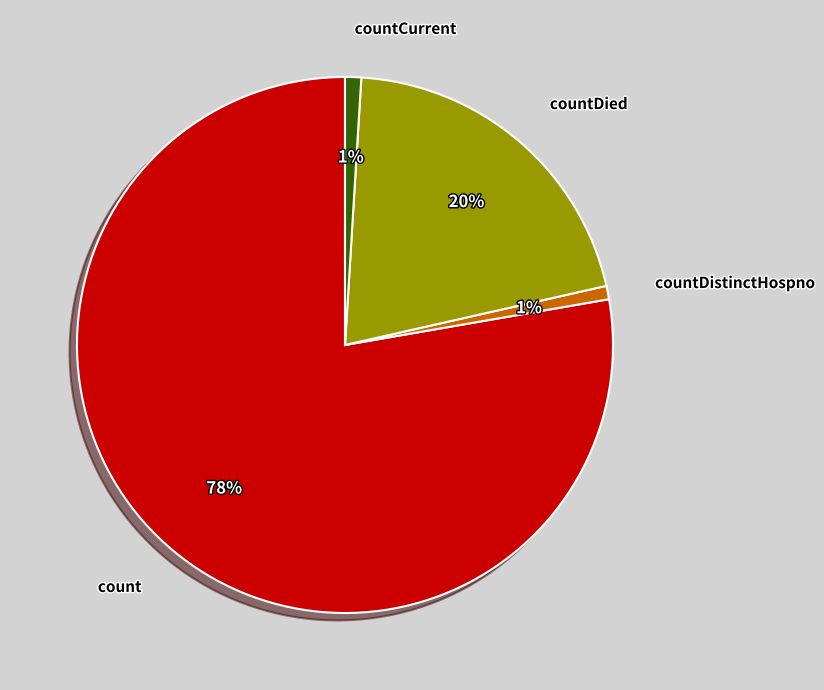

Which has a higher value, countDistinctHospno or count?

count